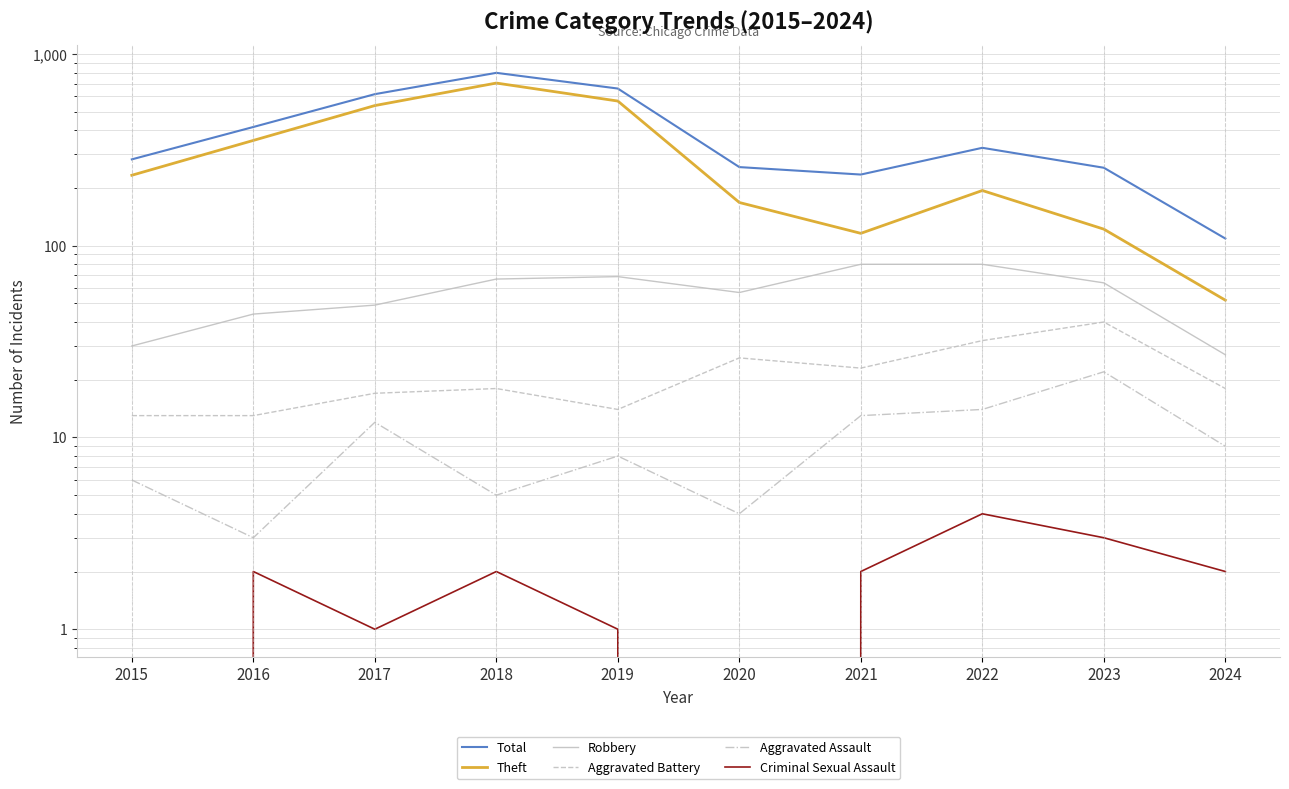

At which label does Theft reach its minimum?

2024